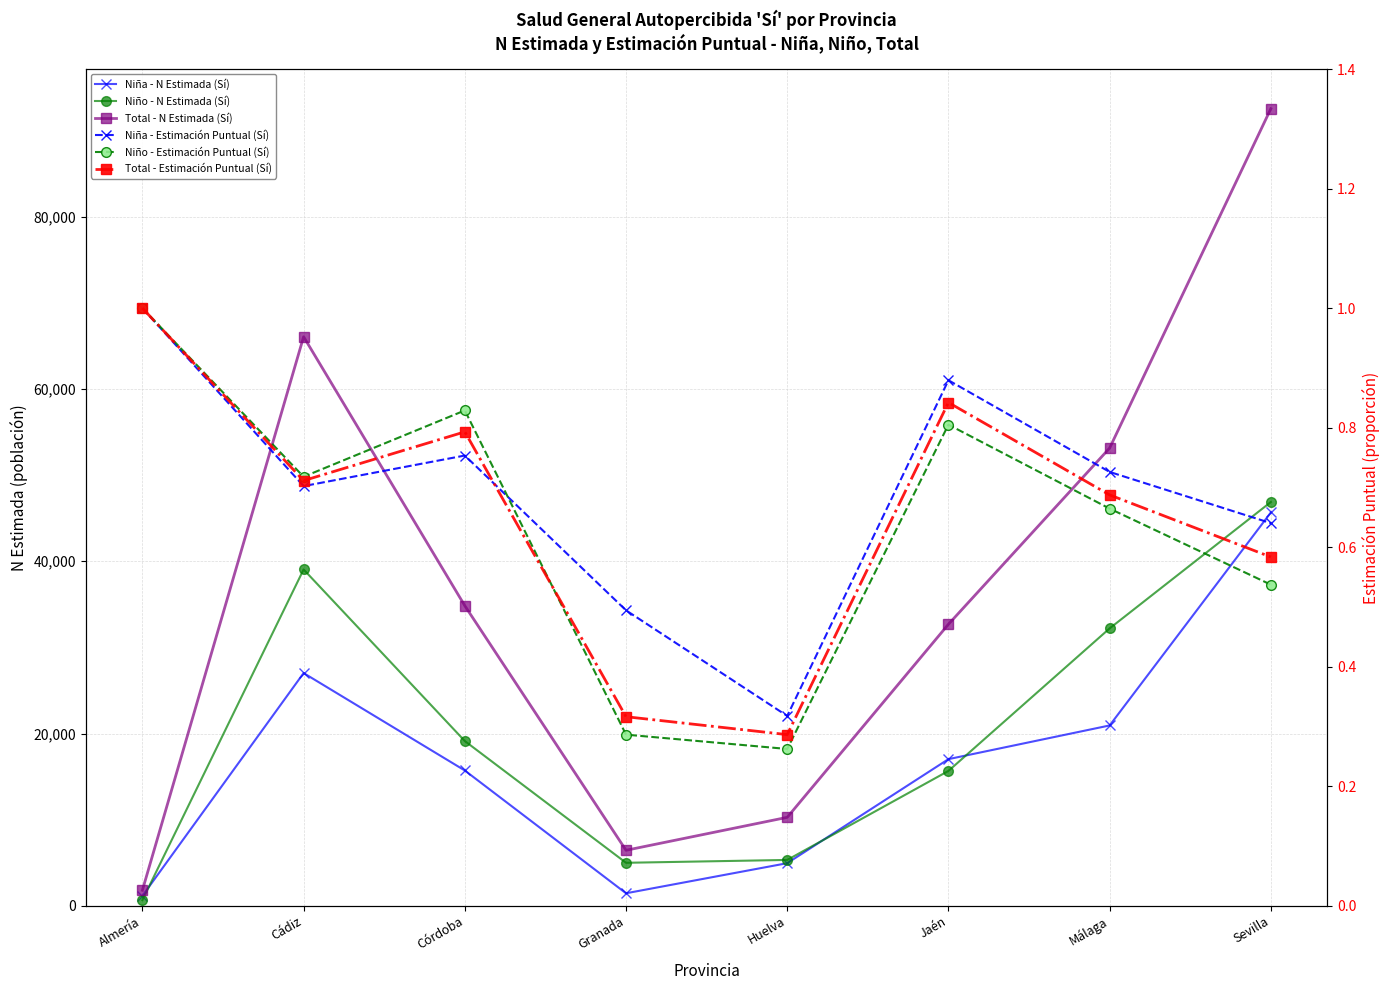

Does the chart display data point markers on the line(s)?

Yes